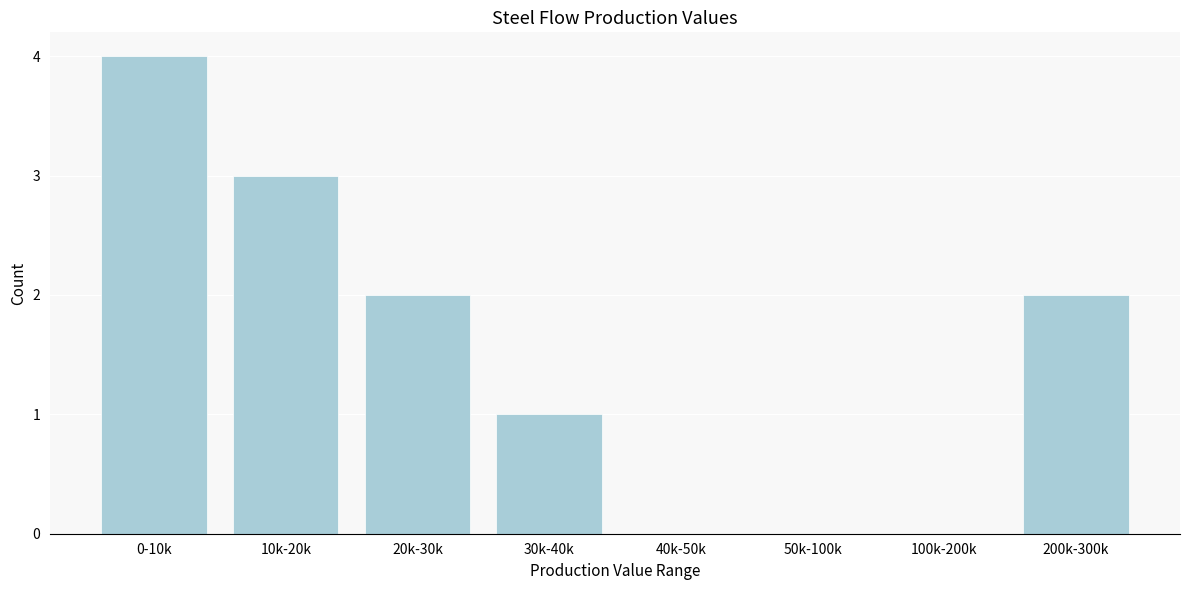

Reading left to right, list all the values displayed in this chart.

0-10k=4	10k-20k=3	20k-30k=2	30k-40k=1	40k-50k=0	50k-100k=0	100k-200k=0	200k-300k=2